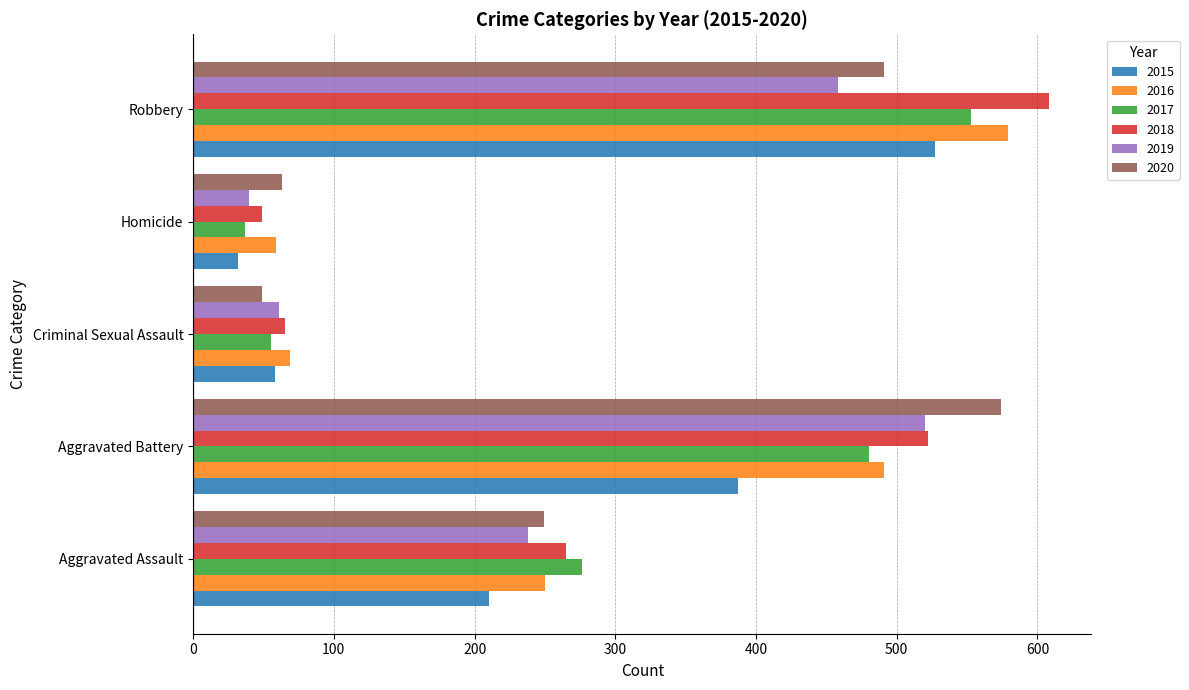

What is the sum of the 2016 values at Criminal Sexual Assault and Aggravated Assault?

319